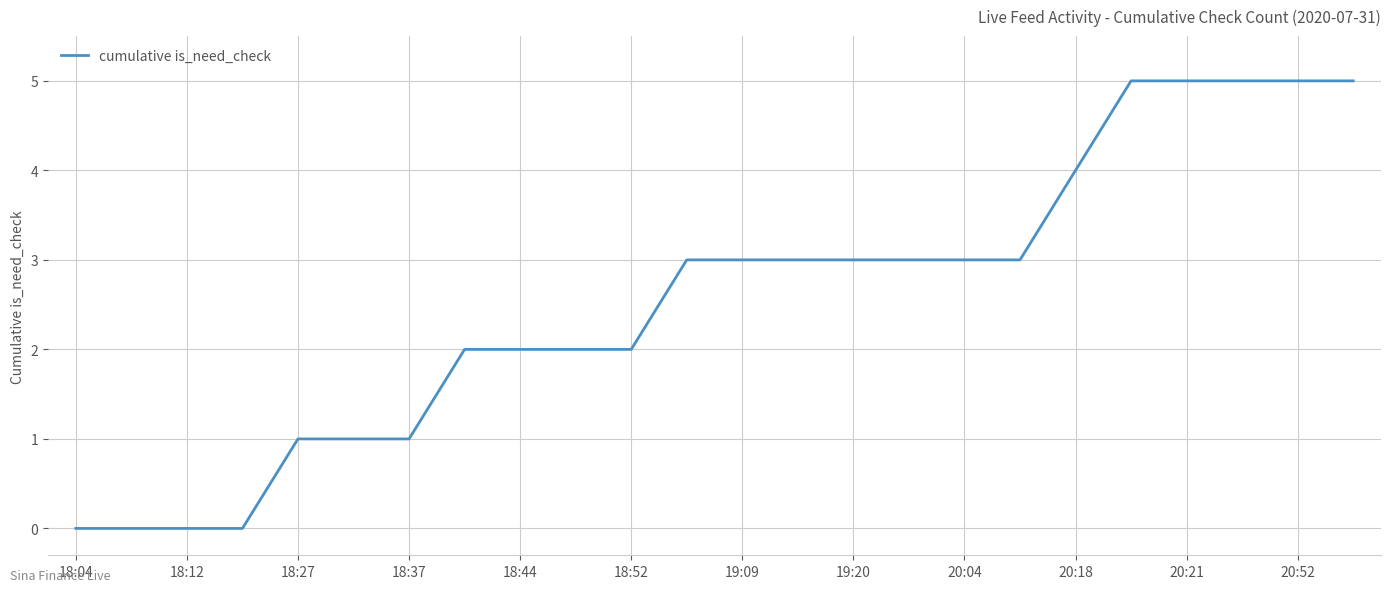

What is the greatest value displayed?

5